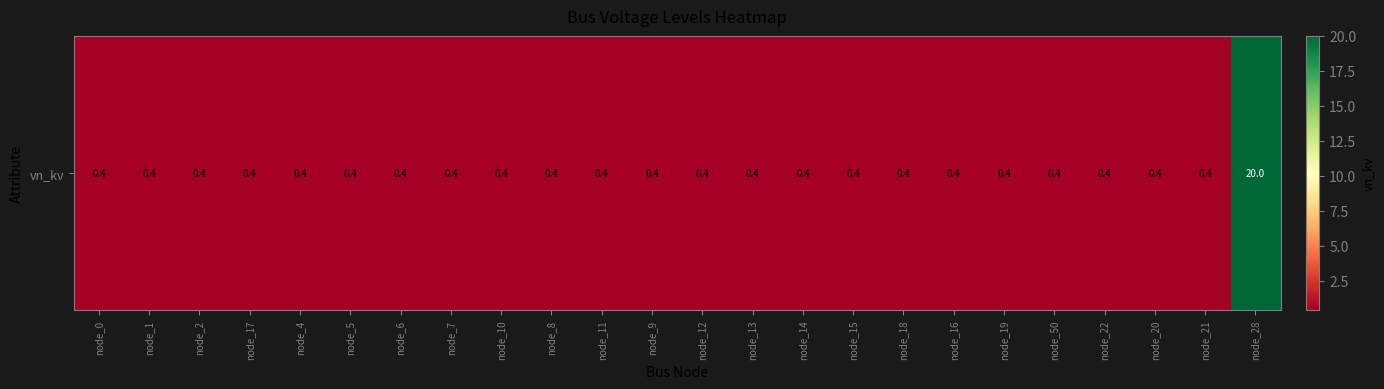

Reading left to right, what are all the values shown in this chart?

0.4	0.4	0.4	0.4	0.4	0.4	0.4	0.4	0.4	0.4	0.4	0.4	0.4	0.4	0.4	0.4	0.4	0.4	0.4	0.4	0.4	0.4	0.4	20.0